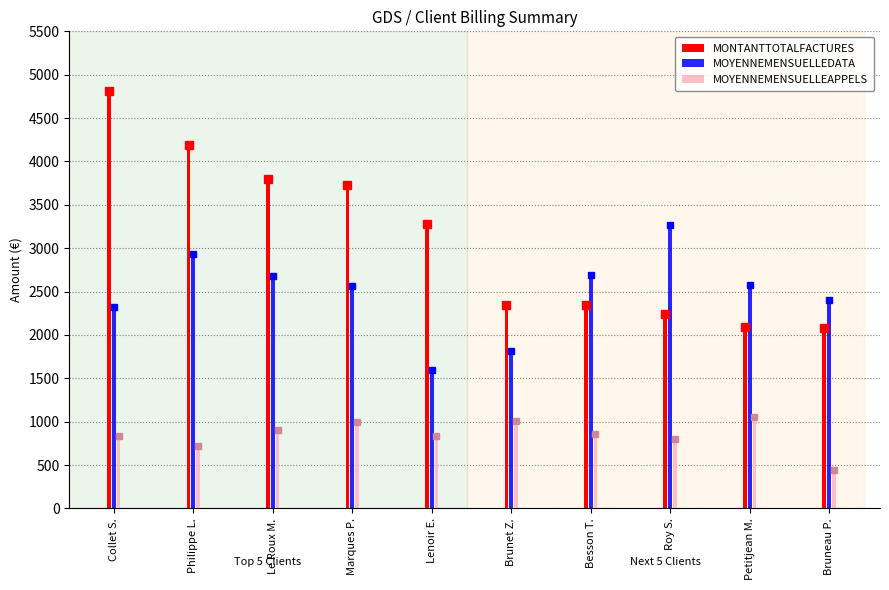

Rank the series by their maximum value, from highest to lowest.

MONTANTTOTALFACTURES, MOYENNEMENSUELLEDATA, MOYENNEMENSUELLEAPPELS